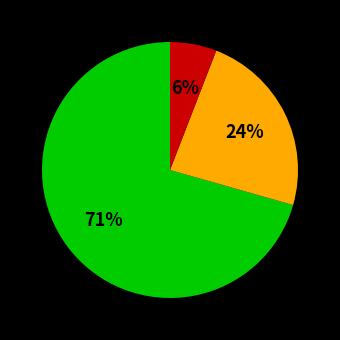

To the nearest percent, what is the average slice percentage?

33%